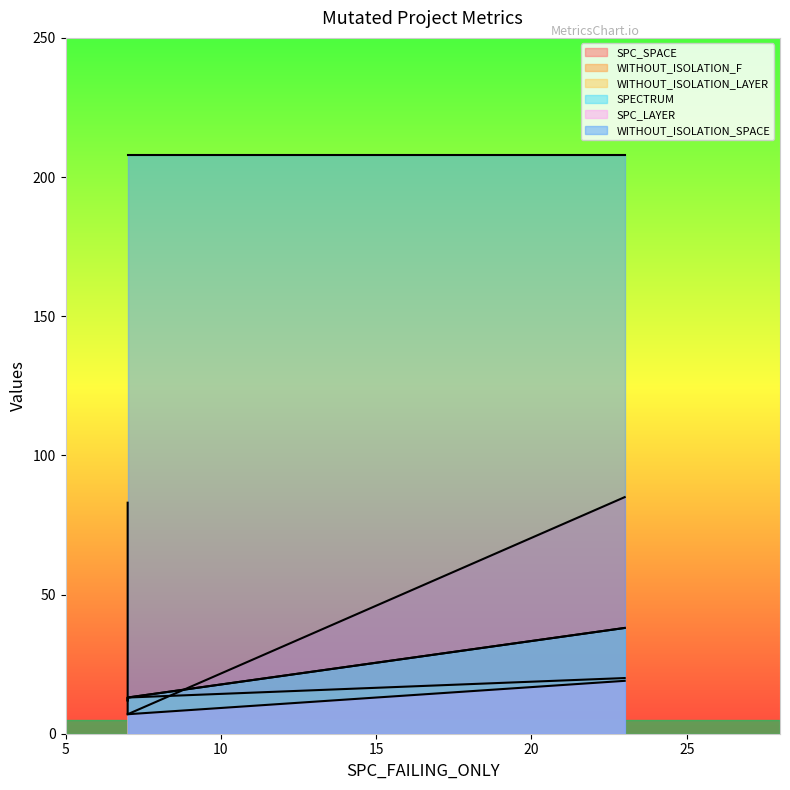

What is the average value of the SPC_LAYER series?

11